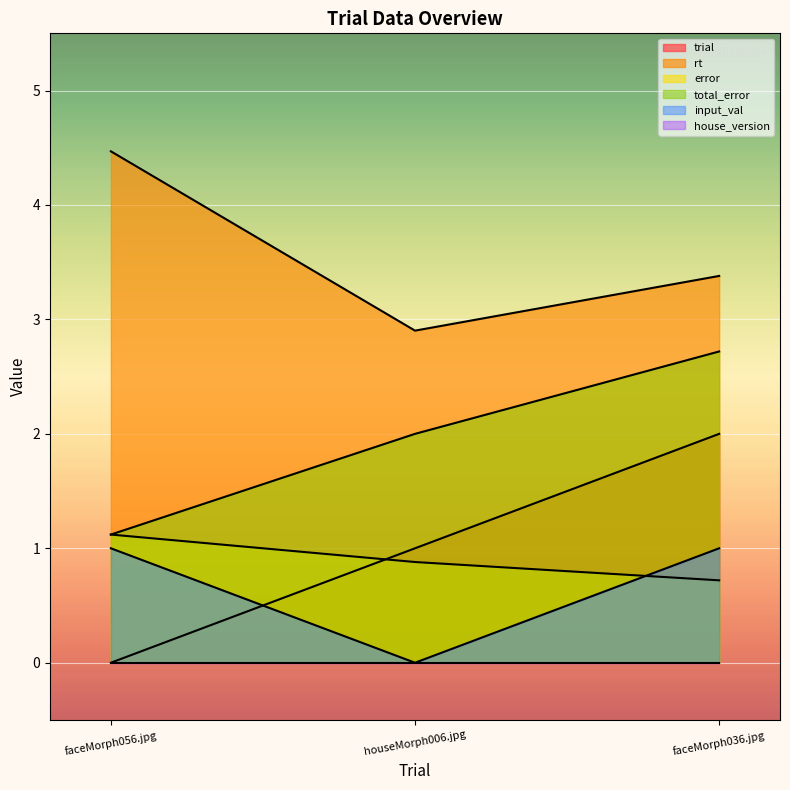

Reading left to right, list all the values displayed in this chart.

trial: faceMorph056.jpg=0.0	houseMorph006.jpg=1.0	faceMorph036.jpg=2.0
rt: faceMorph056.jpg=4.5	houseMorph006.jpg=2.9	faceMorph036.jpg=3.4
error: faceMorph056.jpg=1.1	houseMorph006.jpg=0.9	faceMorph036.jpg=0.7
total_error: faceMorph056.jpg=1.1	houseMorph006.jpg=2.0	faceMorph036.jpg=2.7
input_val: faceMorph056.jpg=1.0	houseMorph006.jpg=0.0	faceMorph036.jpg=1.0